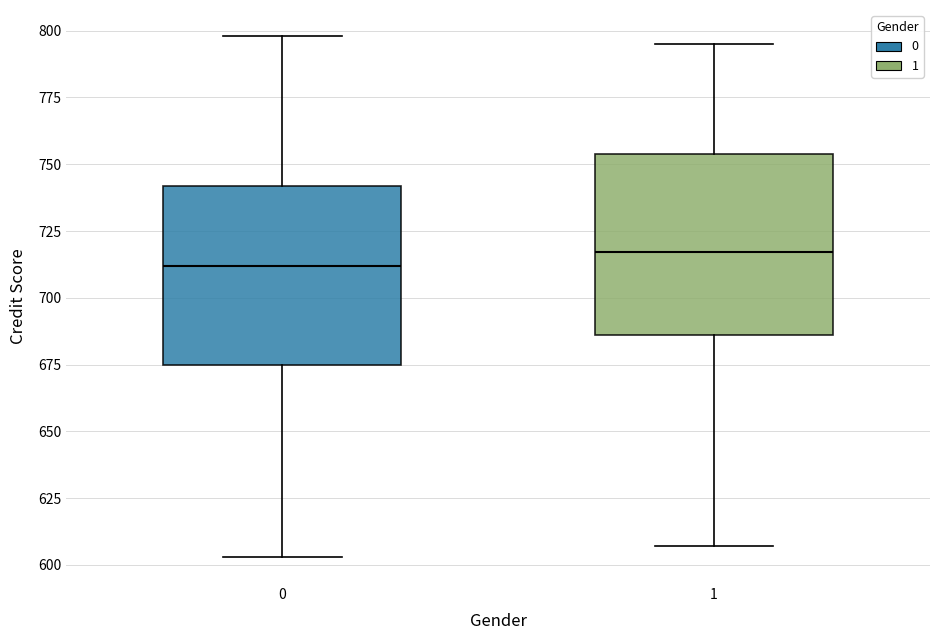

Where does the lower whisker of the box at x = 0 end on the y-axis? The values are not printed on the chart, so give them approximately, as read against the axis.

605